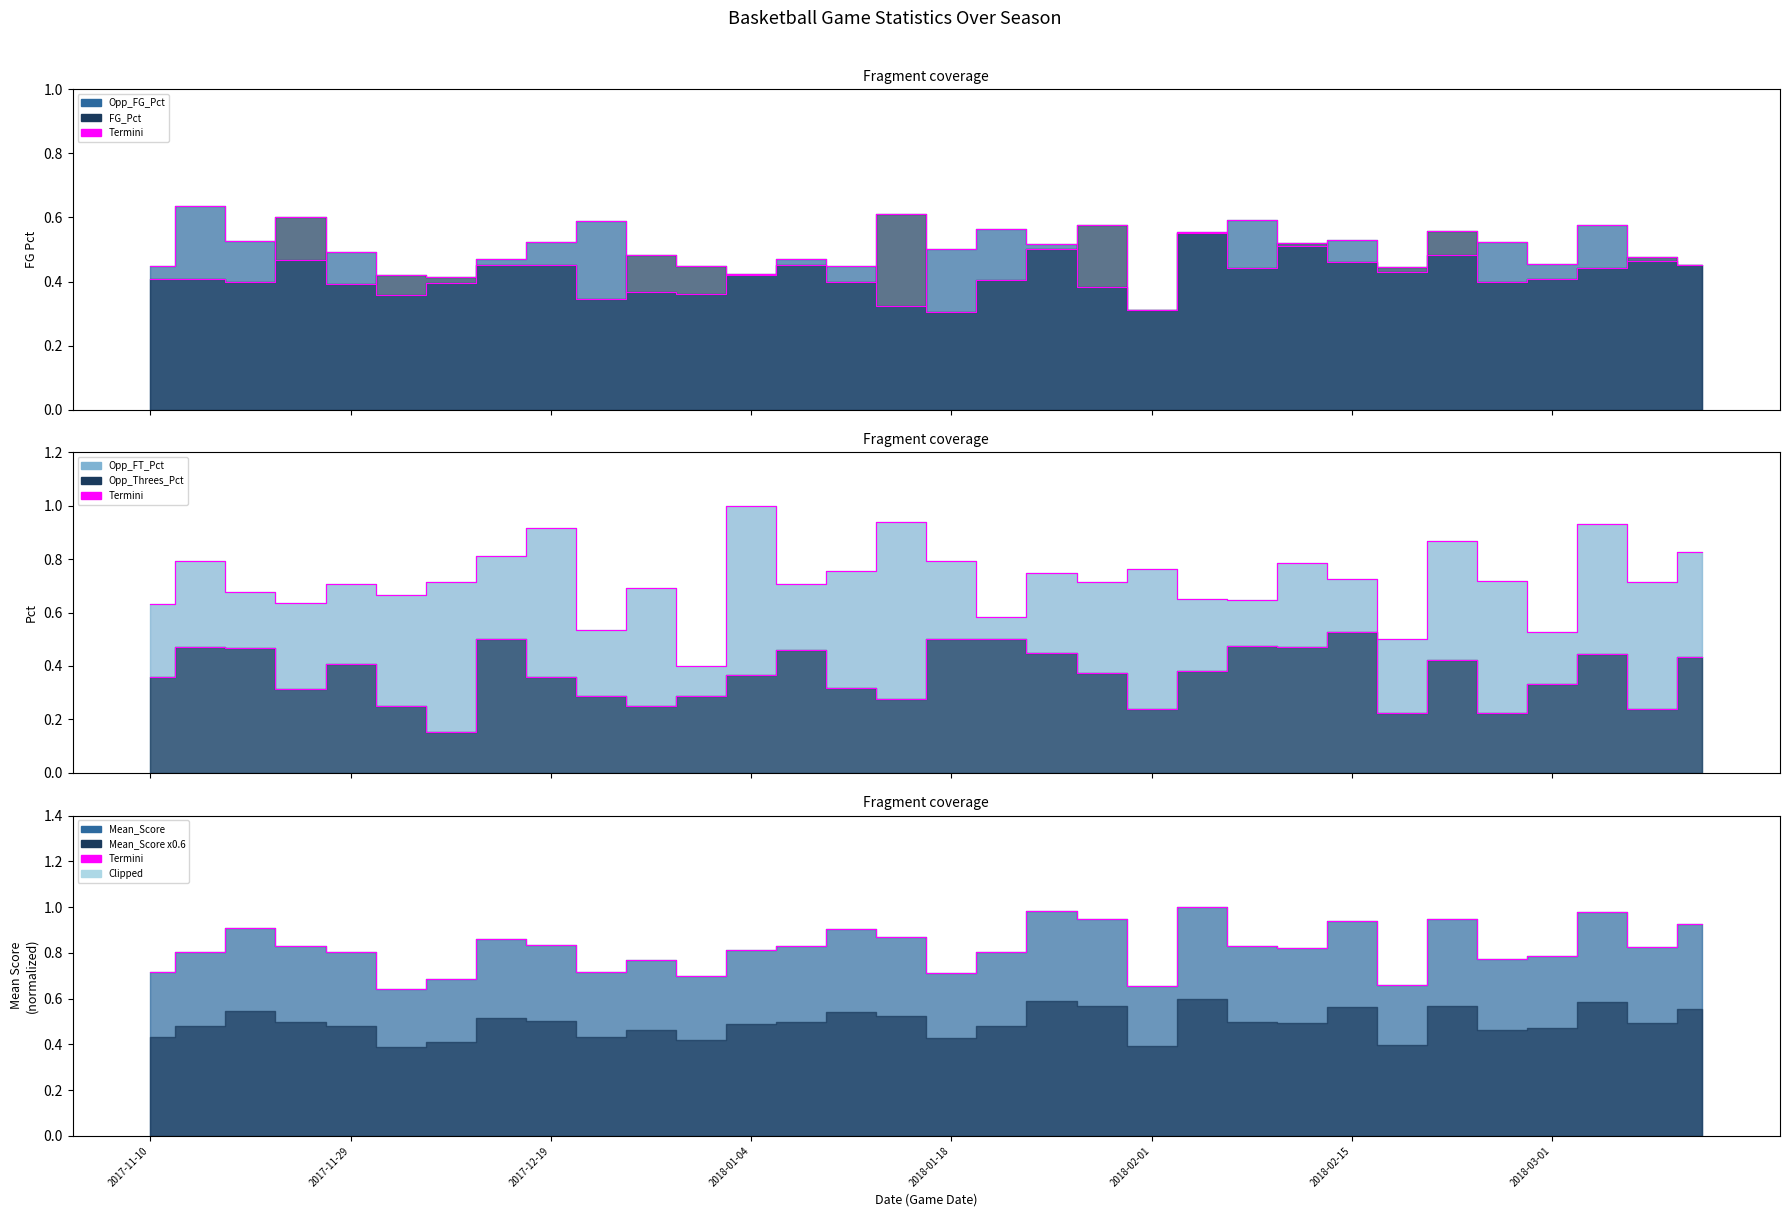

What are all the series names shown in the legend?

FG_Pct, Opp_FG_Pct, Opp_FT_Pct, Opp_Threes_Pct, Mean_Score